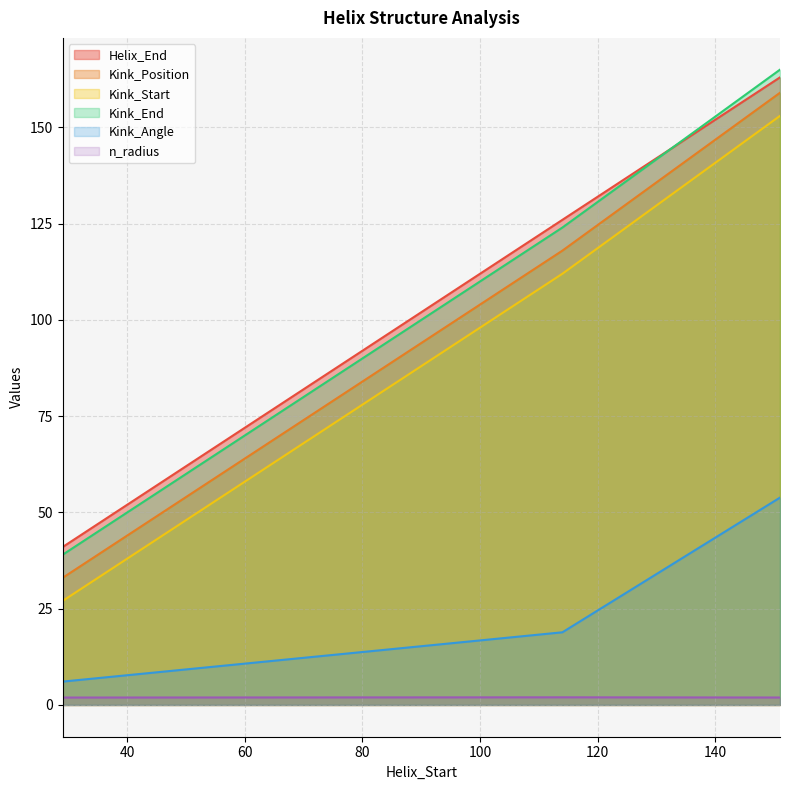

Which series changed the most between 29 and 114?

Helix_End